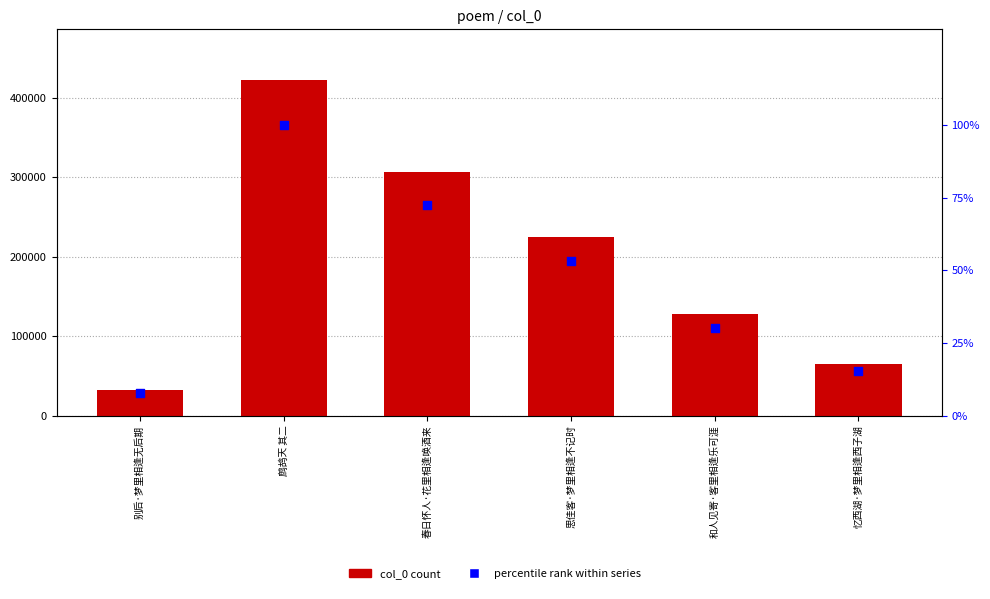

Is the value of col_0 count at 和人见寄·客里相逢乐可涯 greater than the value of percentile rank within series at 鹧鸪天 其二?

Yes